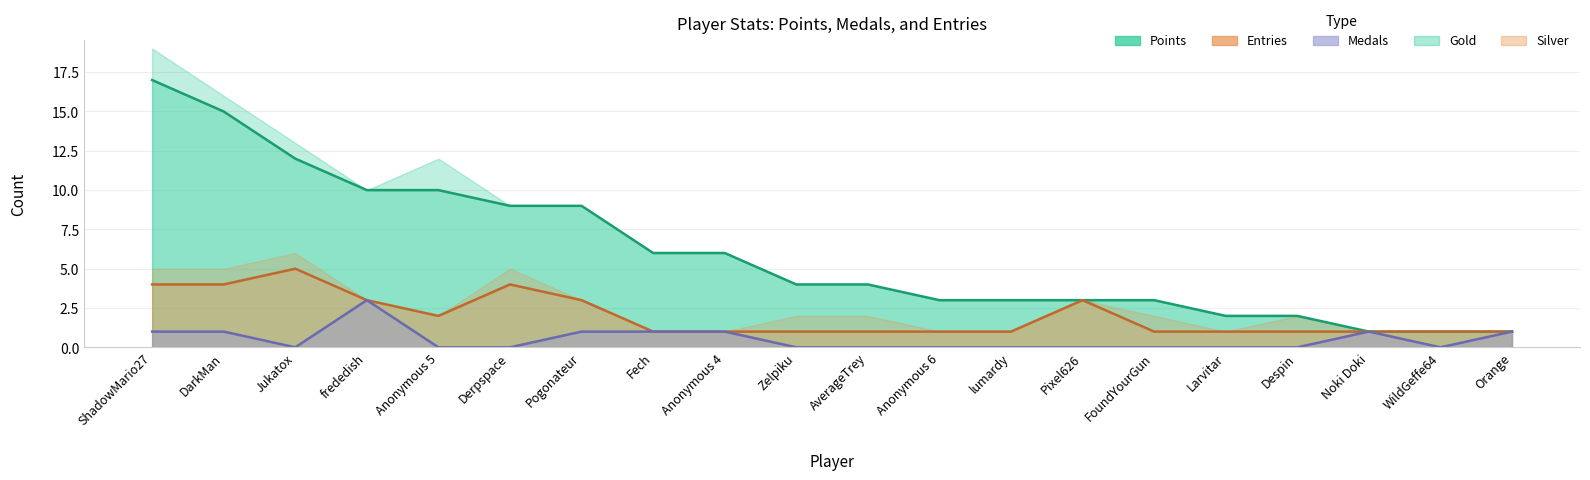

What is the difference between the Entries values at Orange and Pogonateur?

2